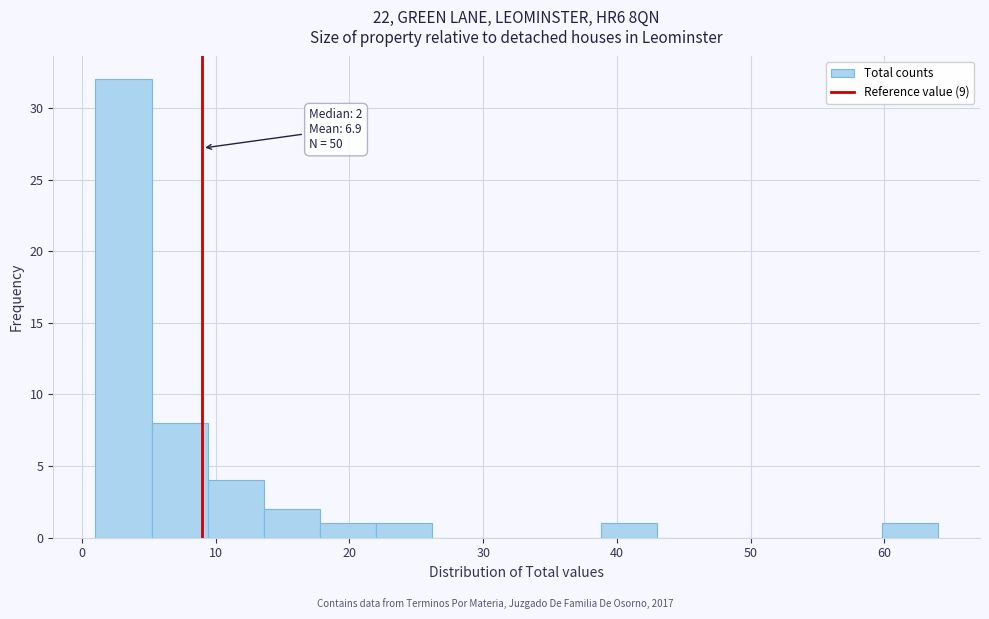

Which range on the x-axis has the tallest bar?

1.0 to 5.2